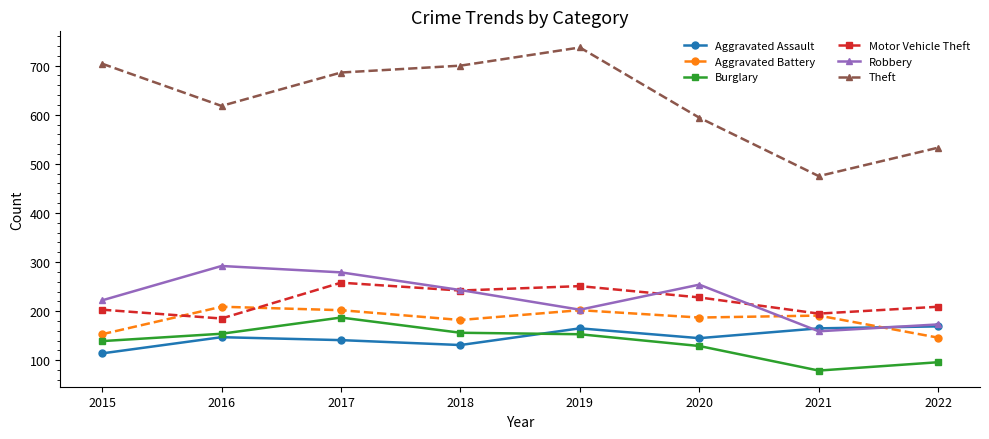

Rank the series by their maximum value, from highest to lowest.

Theft, Robbery, Motor Vehicle Theft, Aggravated Battery, Burglary, Aggravated Assault